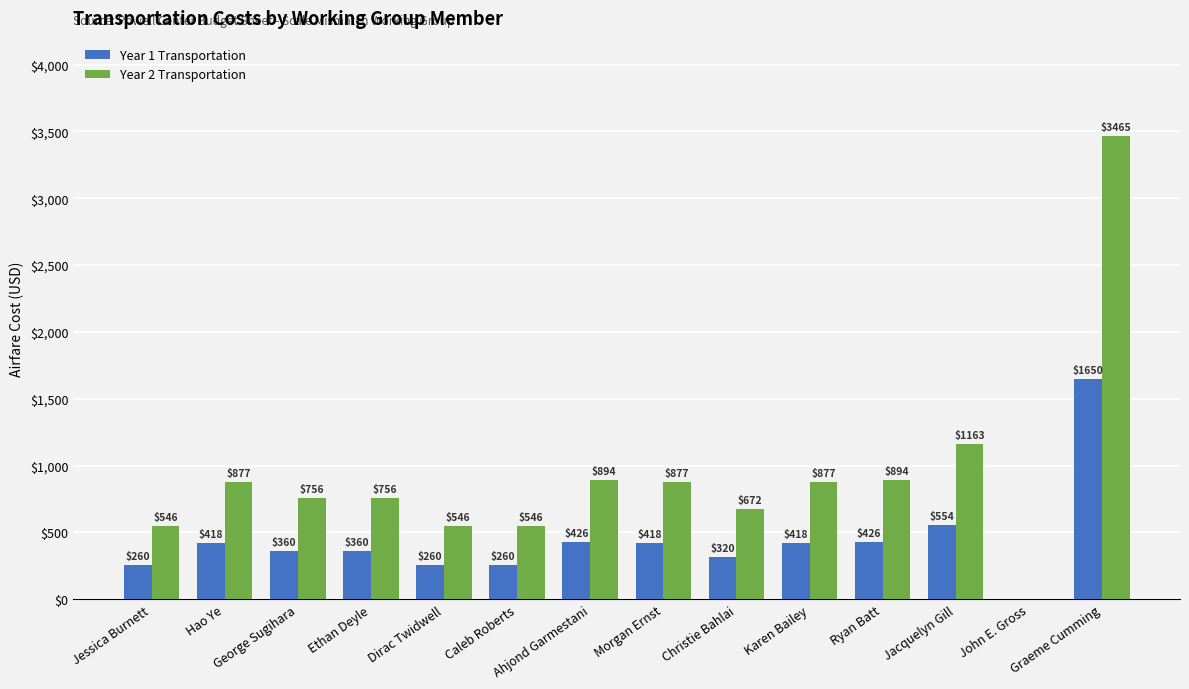

Which series changed the most between Dirac Twidwell and Graeme Cumming?

Year 2 Transportation